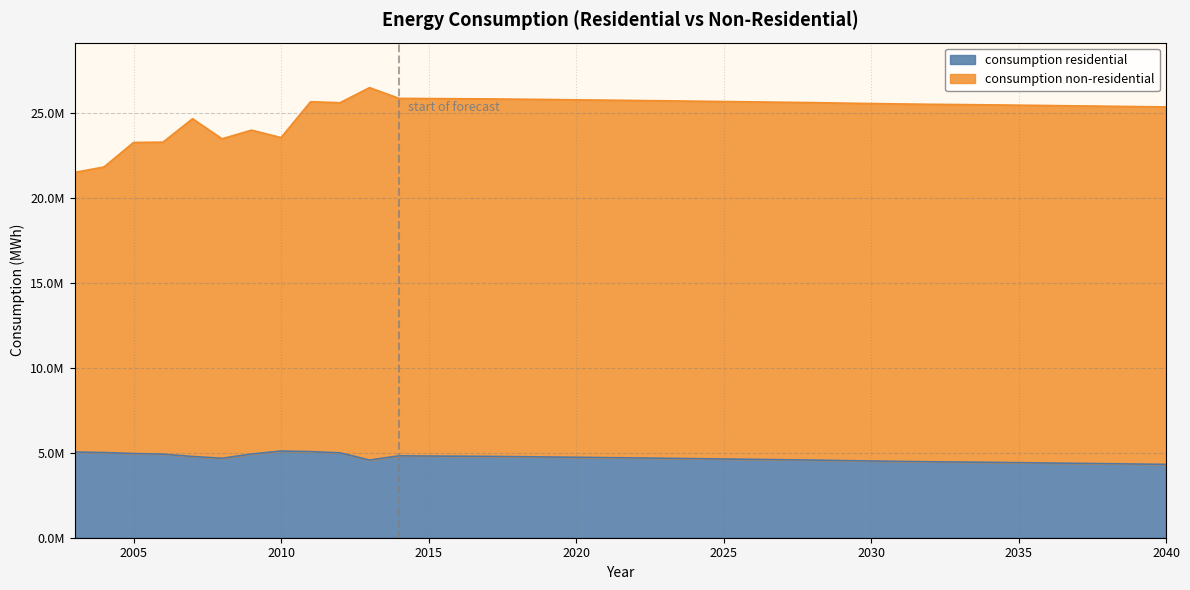

How many lines are shown in the chart?

2